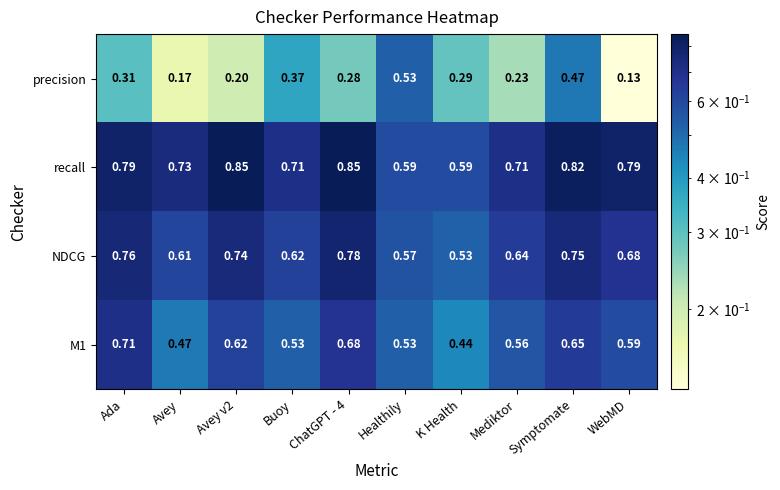

Count the number of categories in the chart.

10